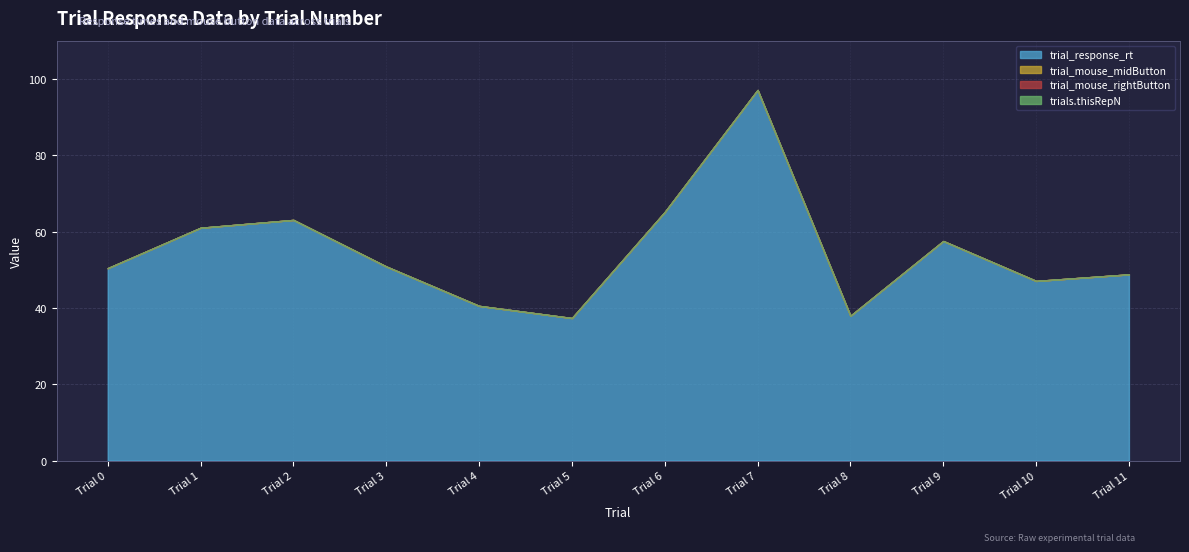

Is the value of trial_response_rt at Trial 9 greater than the value of trial_mouse_midButton at Trial 3?

Yes